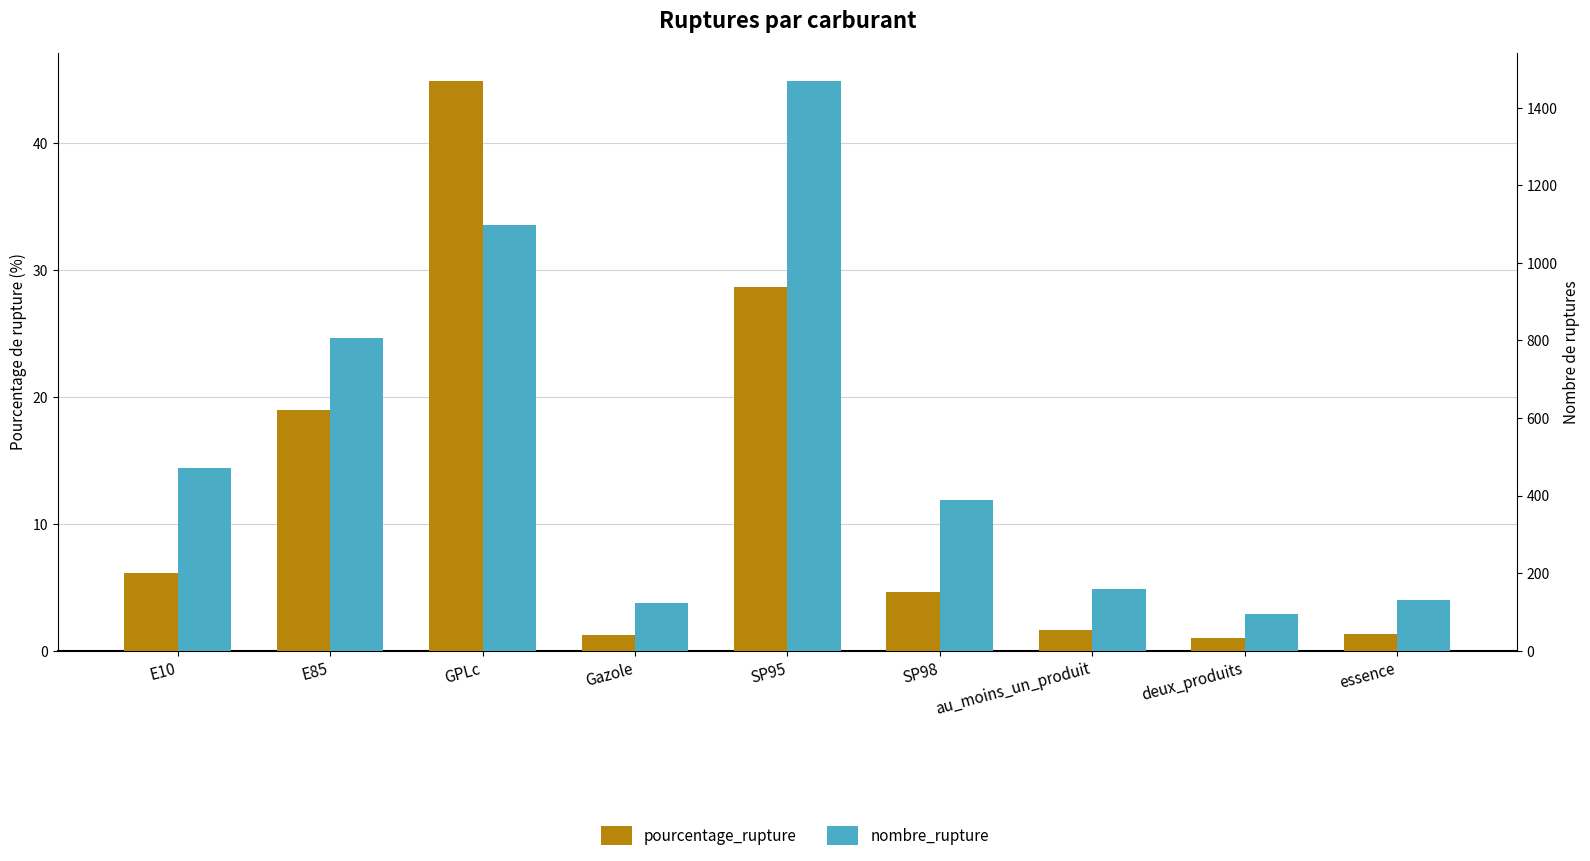

What is the difference between the second highest and minimum values in the nombre_rupture series?

1004.0